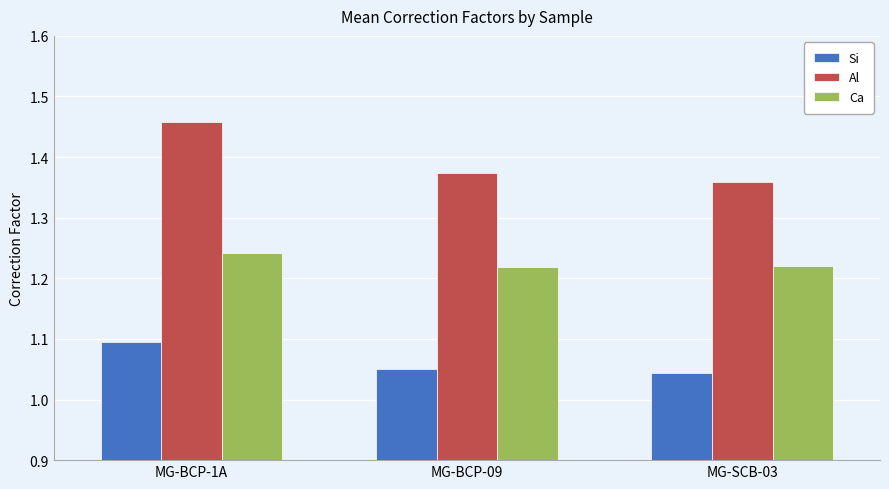

True or false: Si has a value of 0.4 at MG-BCP-09.

False